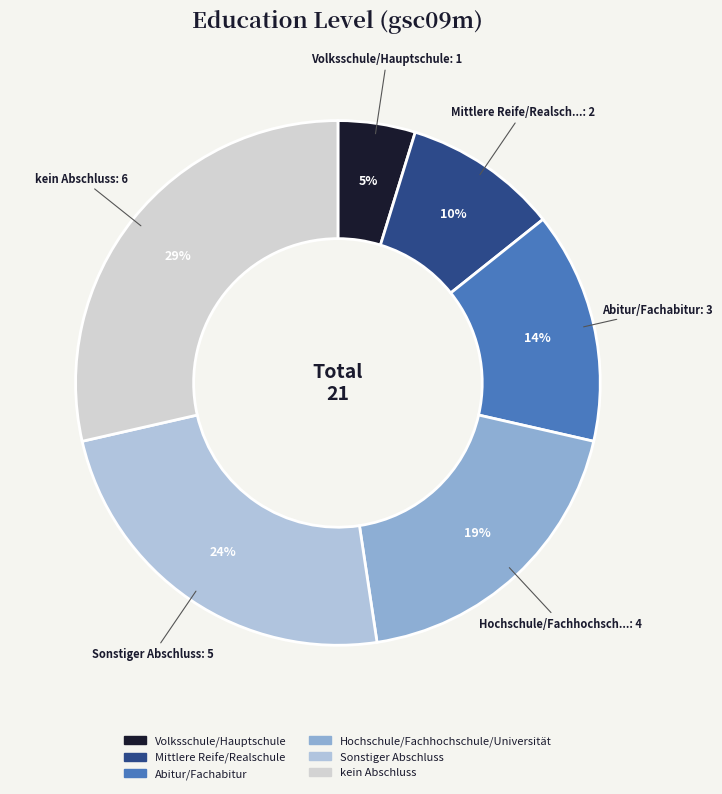

Which category has the biggest portion of the pie?

kein Abschluss